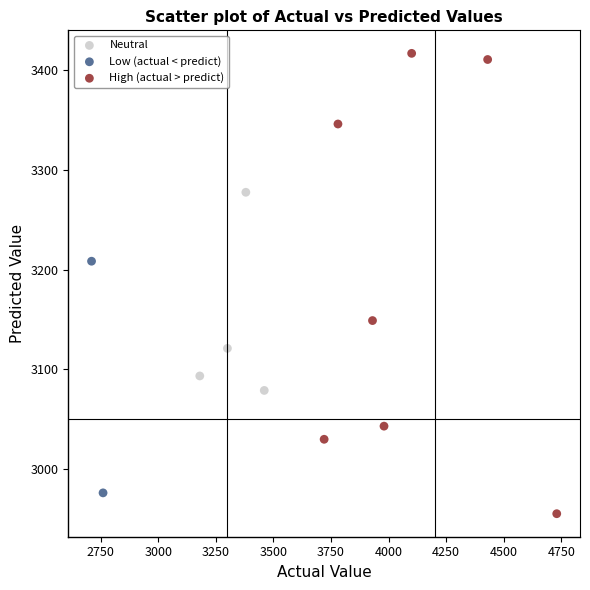

Which series contains the highest Y value?

High (actual > predict)